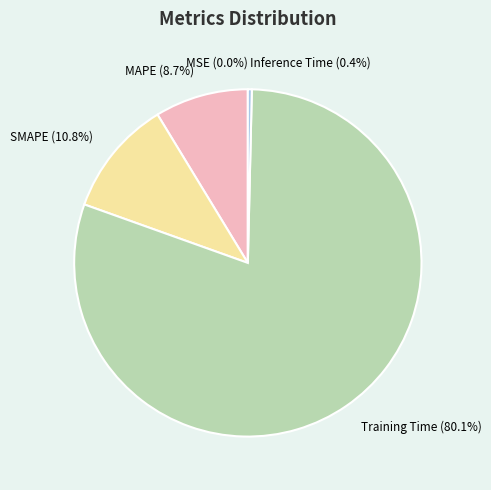

Do SMAPE and Inference Time together represent more than half of the pie?

No